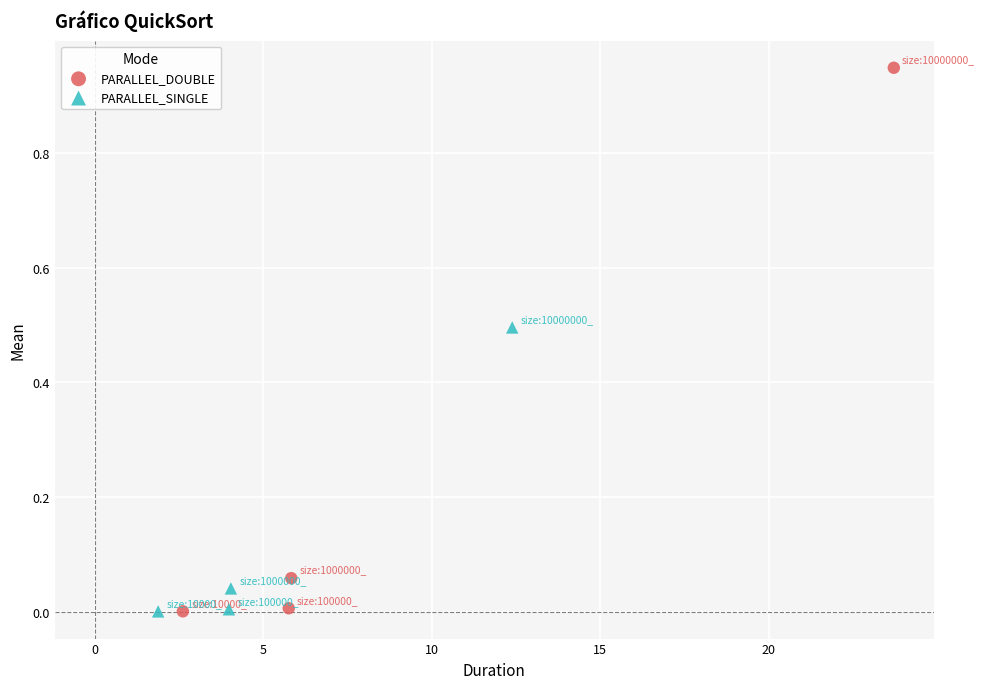

Which series reaches the maximum Y coordinate?

PARALLEL_DOUBLE